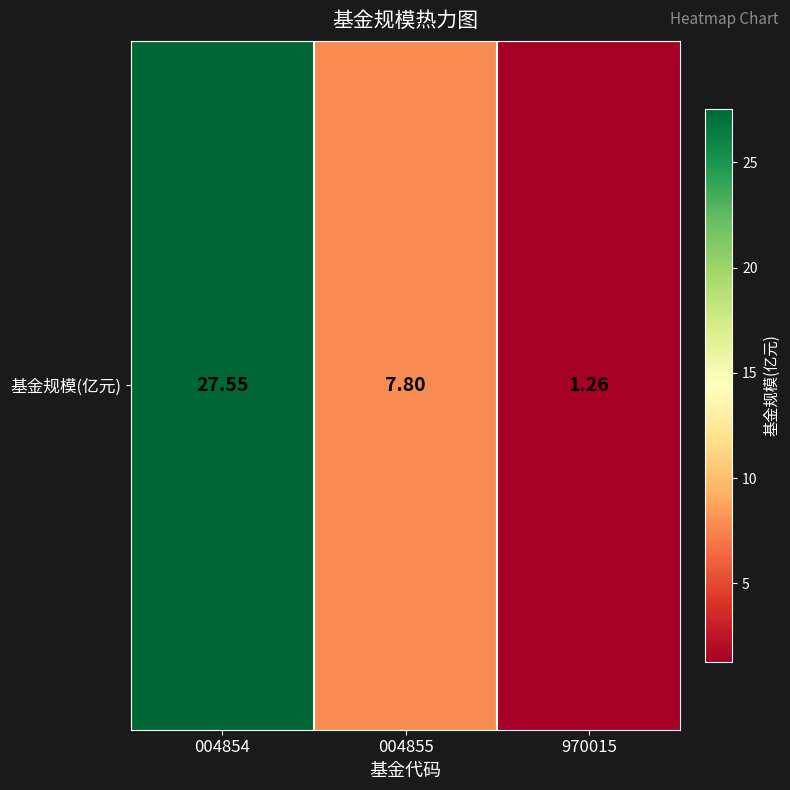

Reading right to left, transcribe all the data shown in this chart.

1.3	7.8	27.6